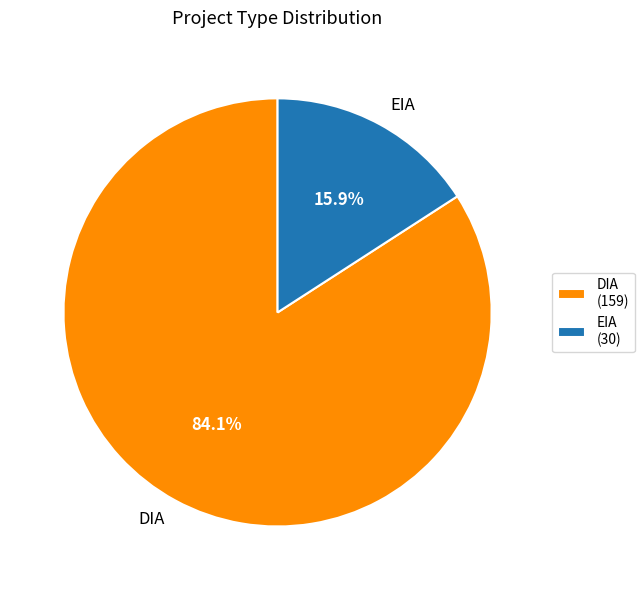

Is DIA the majority of the pie?

Yes